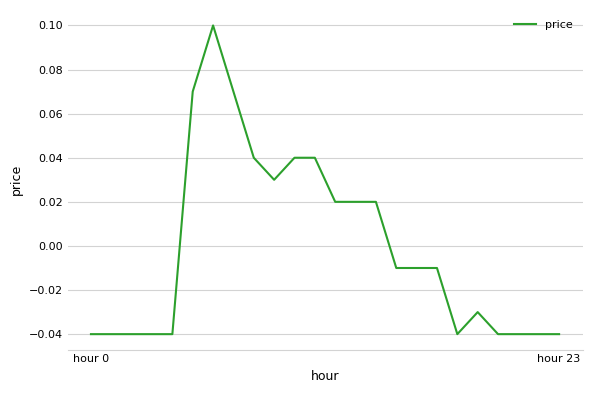

Does the chart display data point markers on the line(s)?

No